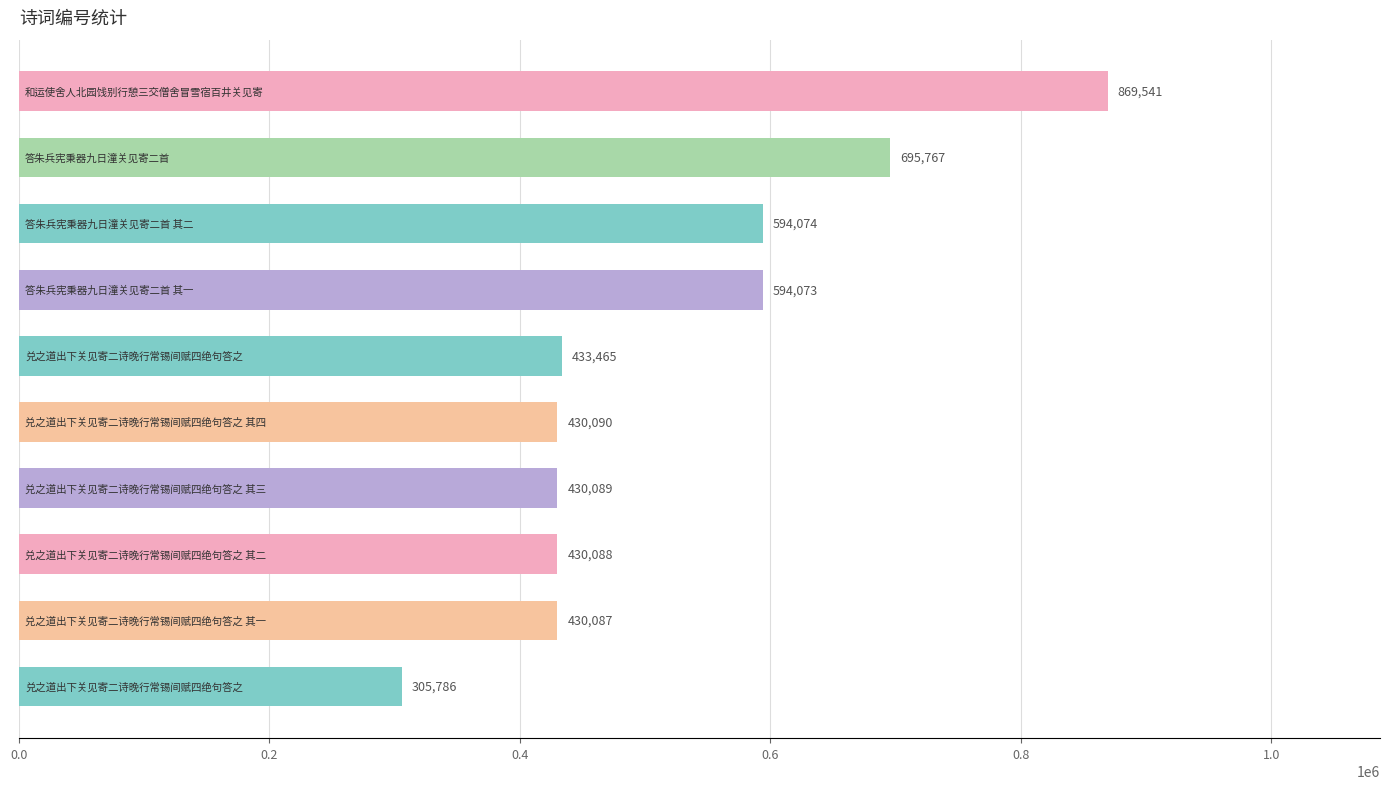

What is the difference between the second highest and second lowest values?

265680